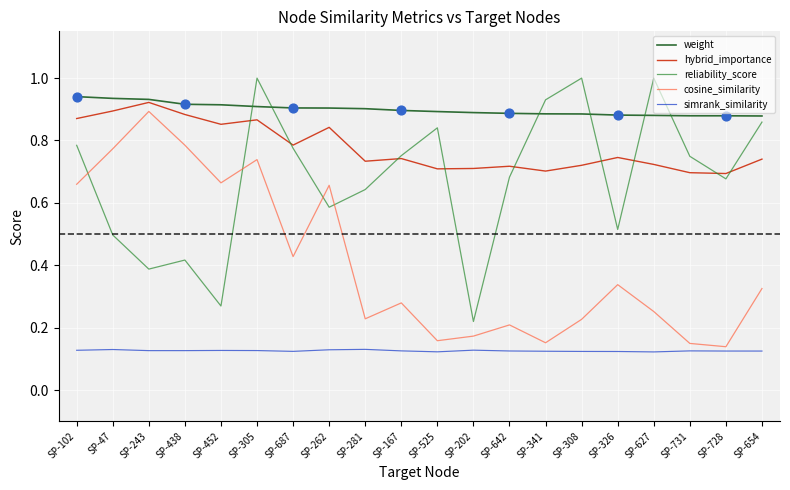

Is the value of reliability_score at SP-438 greater than the value of hybrid_importance at SP-627?

No